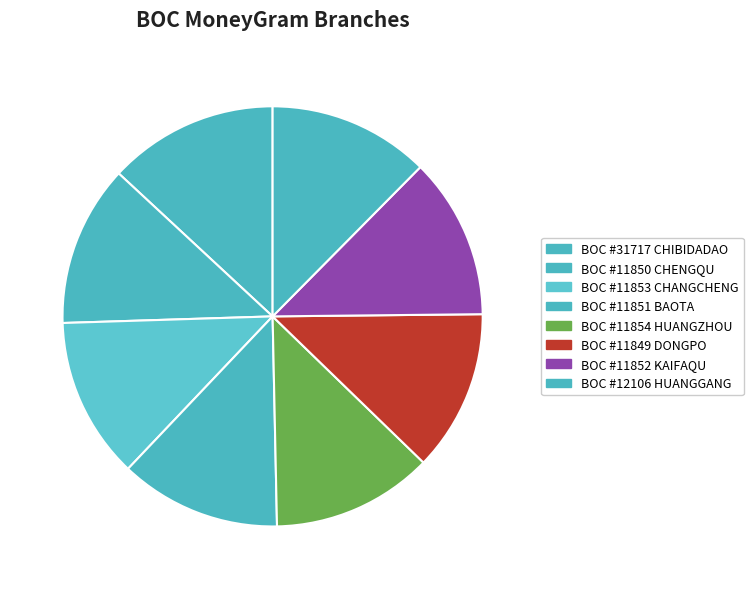

What is the largest slice in the pie chart?

BOC #31717 CHIBIDADAO